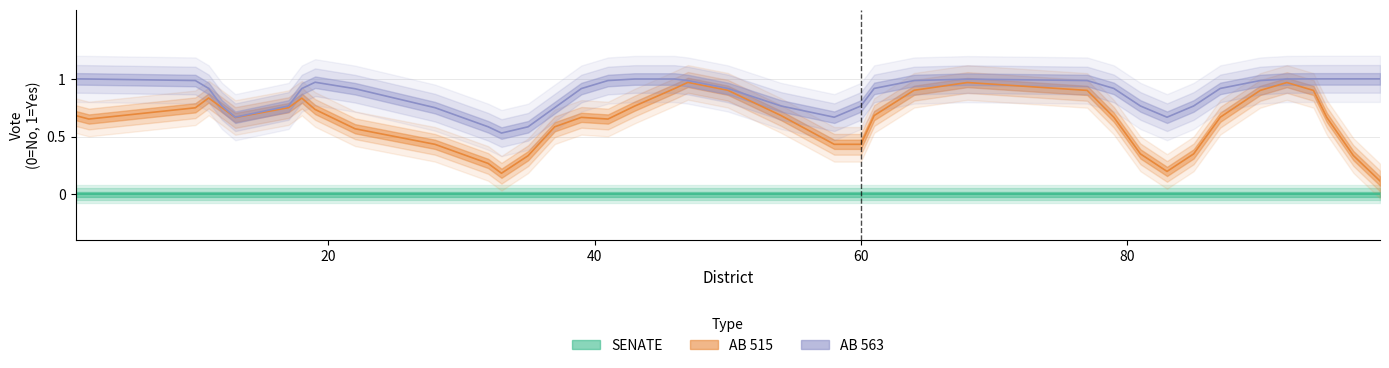

Which series has the largest total across all categories?

AB 563